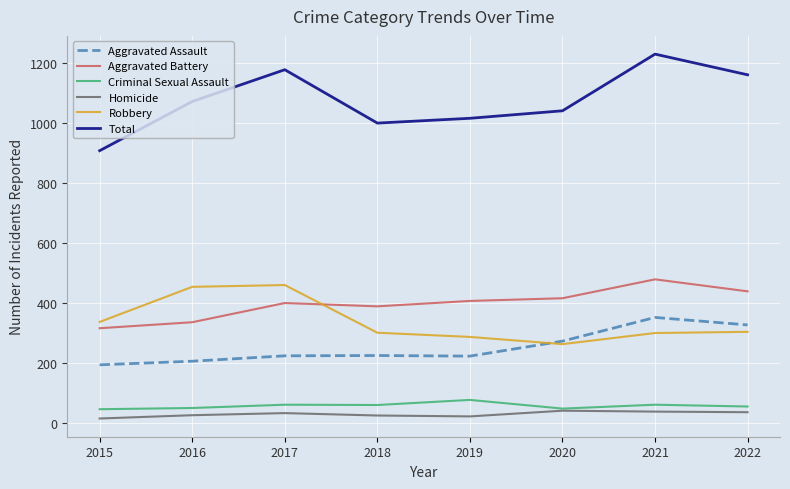

Read the Aggravated Assault value at 2017.

224